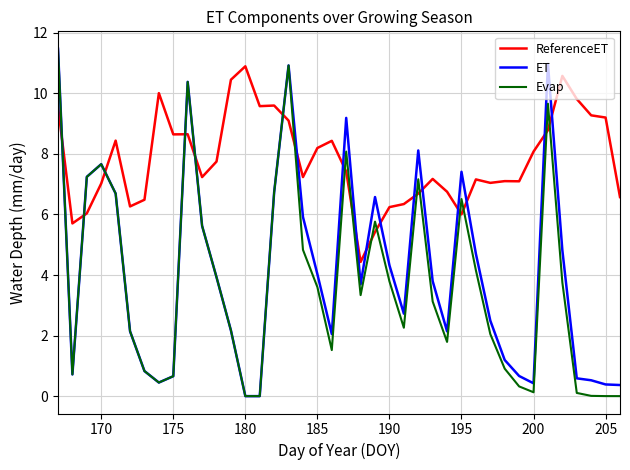

What is the greatest value displayed?

11.5